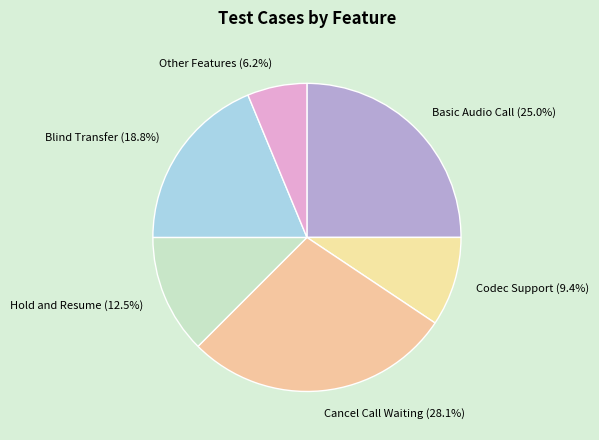

Is there a majority slice in this chart?

No